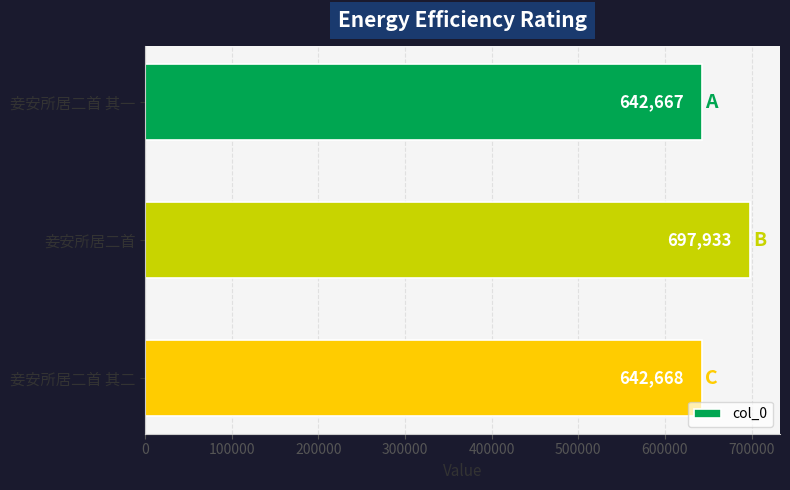

How many values are below 642668?

1